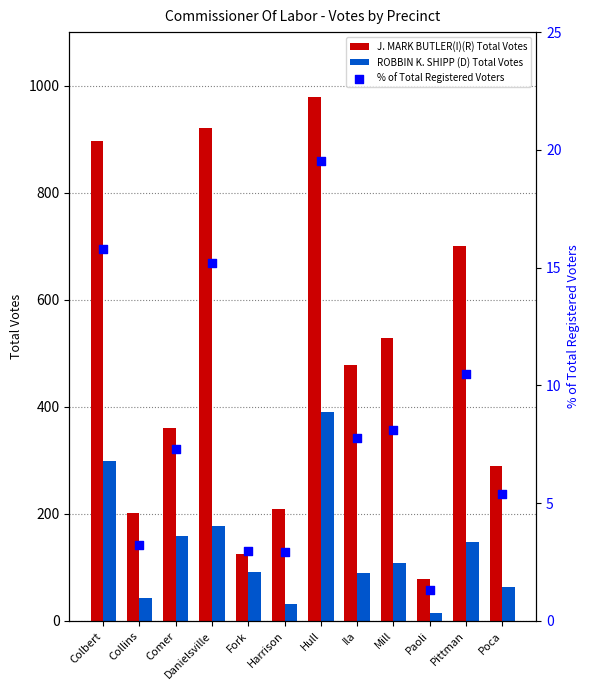

Which series has the largest Y range (max minus min)?

J. MARK BUTLER(I)(R) Total Votes